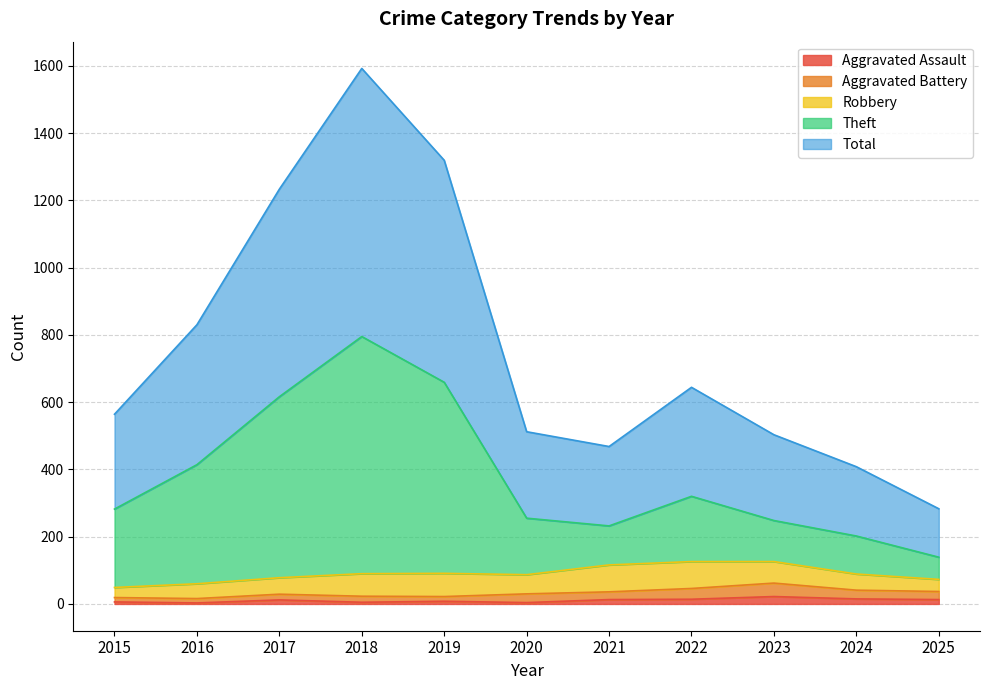

At which label is Total closest to 937?

2016